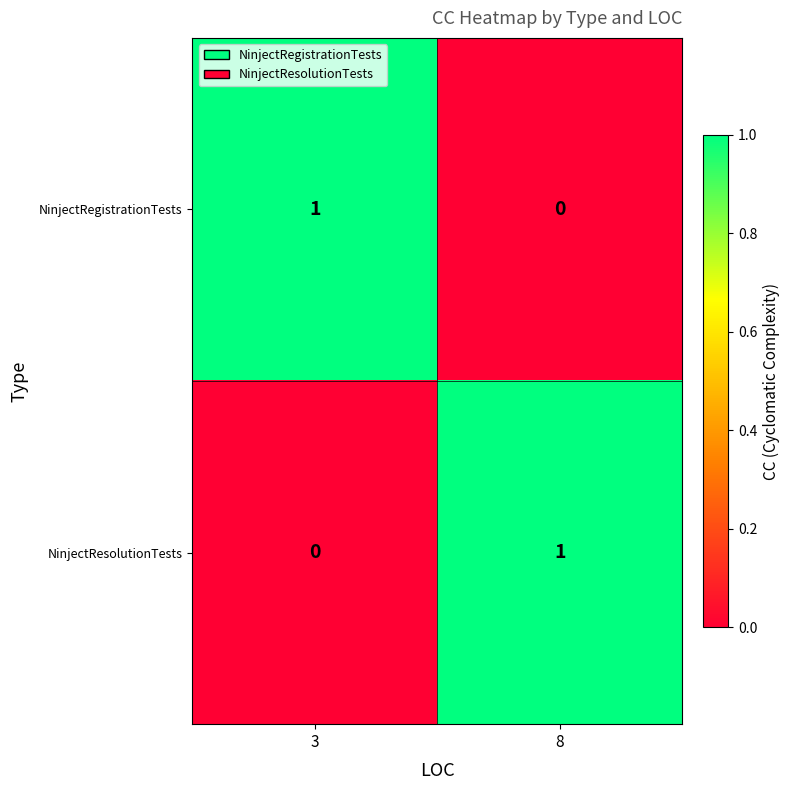

What is the spread (max minus min) of values at 3?

1